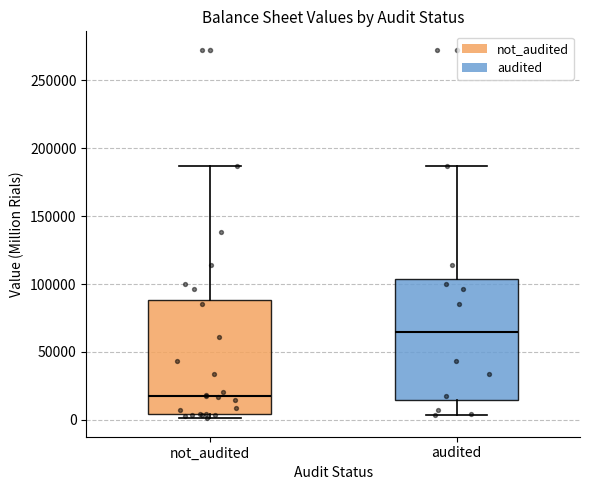

Reading left to right, transcribe this box plot: for each box, give where its median line is, the range the box spans, and where its two whiskers end, as read against the y-axis. The values are not printed on the chart, so give them approximately, as read against the axis.

not_audited: median 20000, box 5000 to 90000, whiskers 0 to 185000
audited: median 65000, box 15000 to 105000, whiskers 5000 to 185000